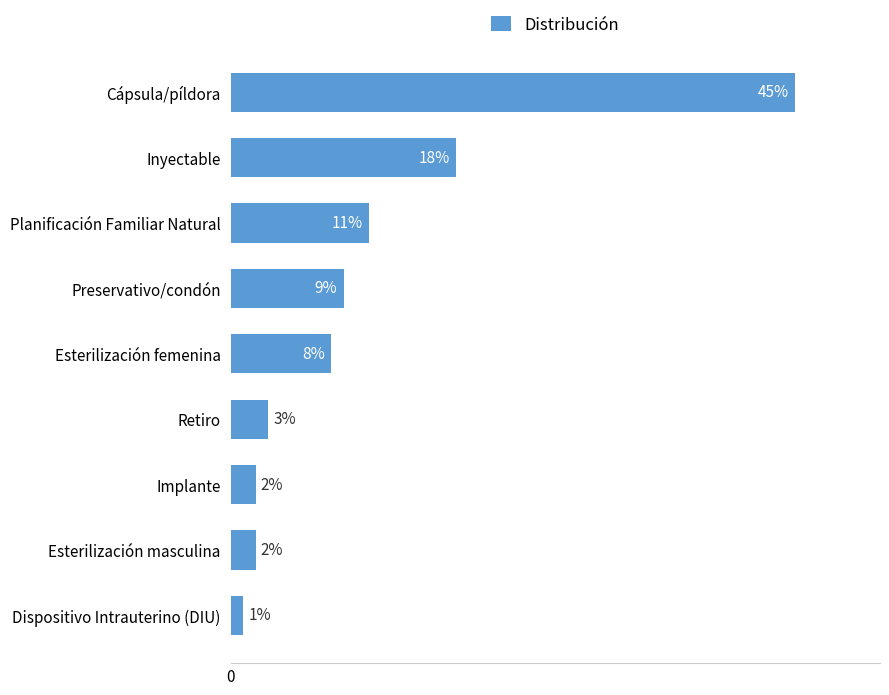

Does the chart contain any negative values?

No